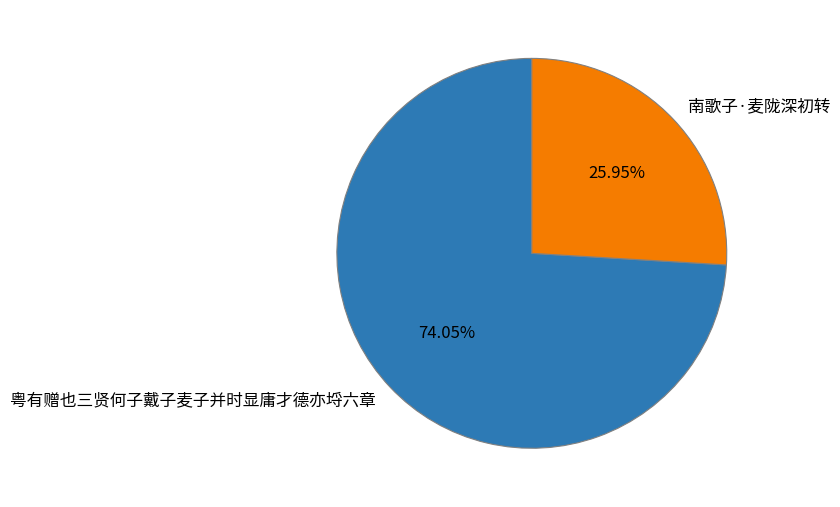

To the nearest percent, what is the difference between the 南歌子·麦陇深初转 and 粤有赠也三贤何子戴子麦子并时显庸才德亦埒六章 slice percentages?

48%